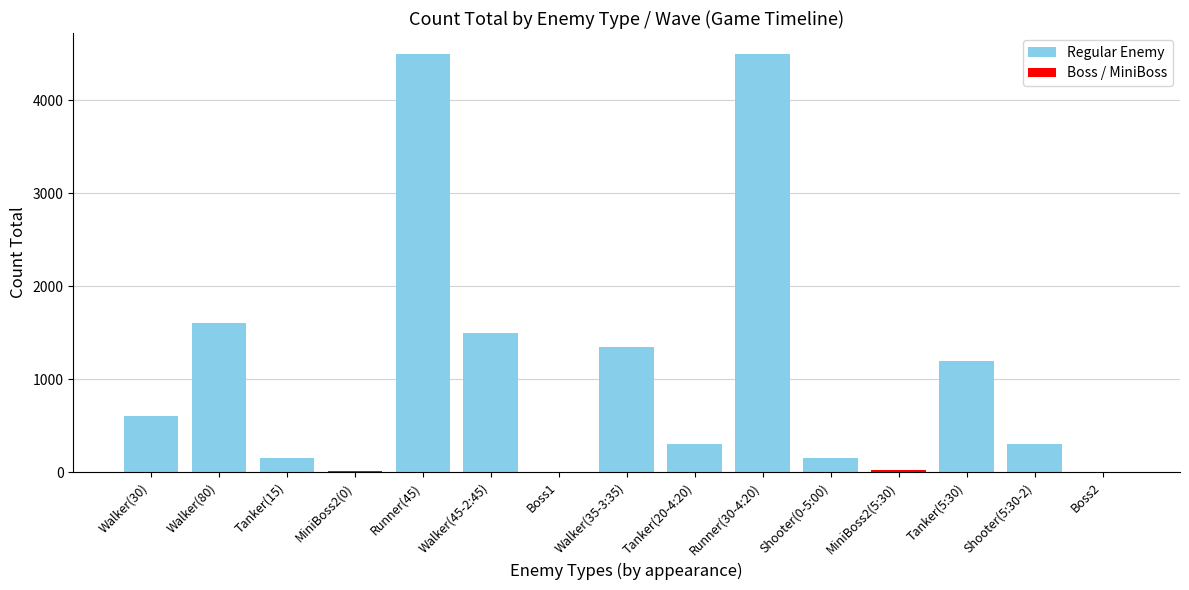

Between MiniBoss2(5:30) and Tanker(20-4:20), which is larger?

Tanker(20-4:20)